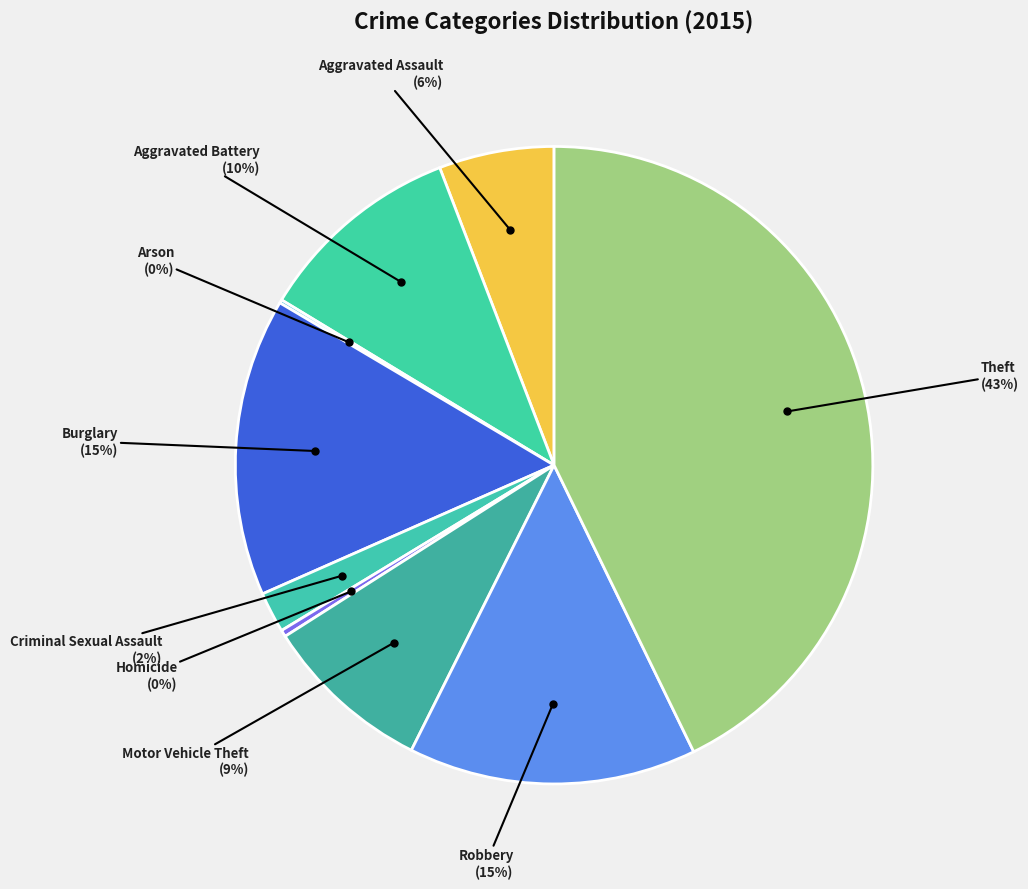

How many segments does this pie chart have?

9